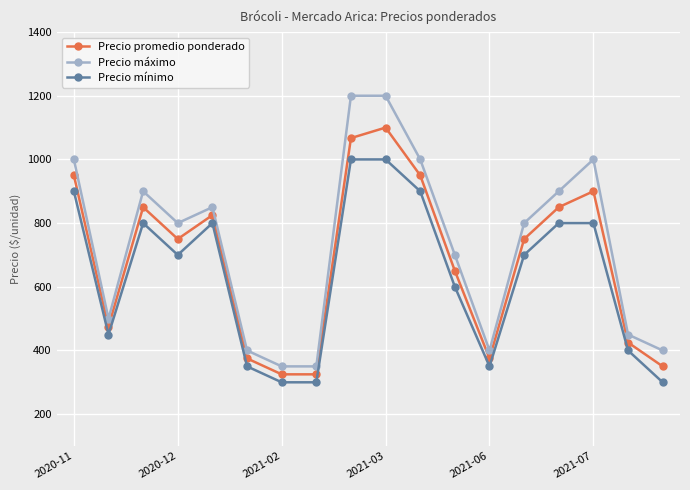

What are all the series names shown in the legend?

Precio promedio ponderado, Precio máximo, Precio mínimo